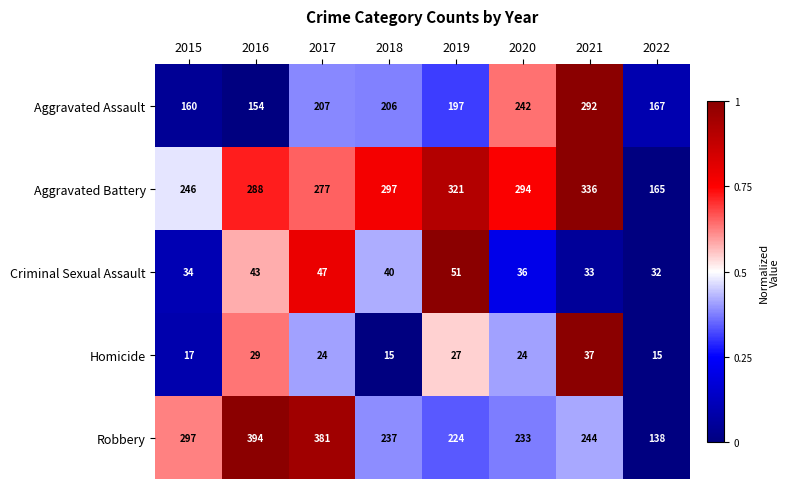

The value of Aggravated Battery at 2019 is 321. True or false?

True